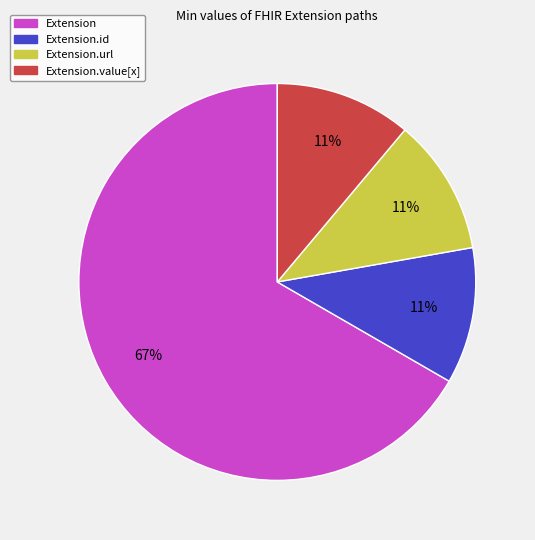

To the nearest percent, what is the average slice percentage?

25%